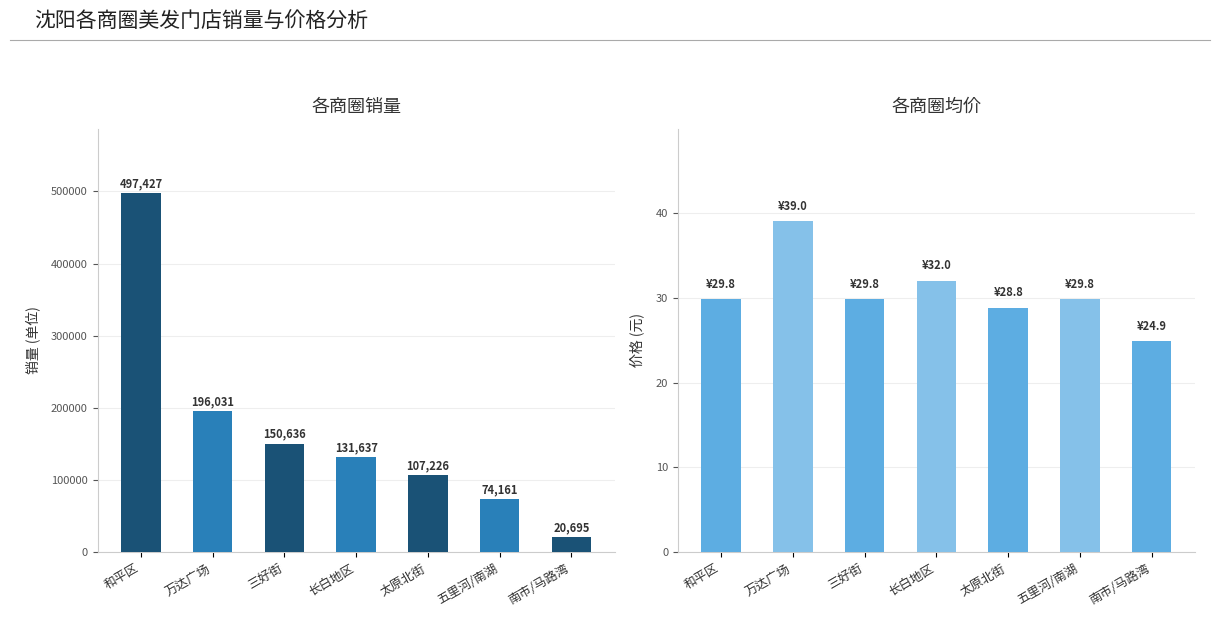

What is the average value of the 价格 series?

30.6